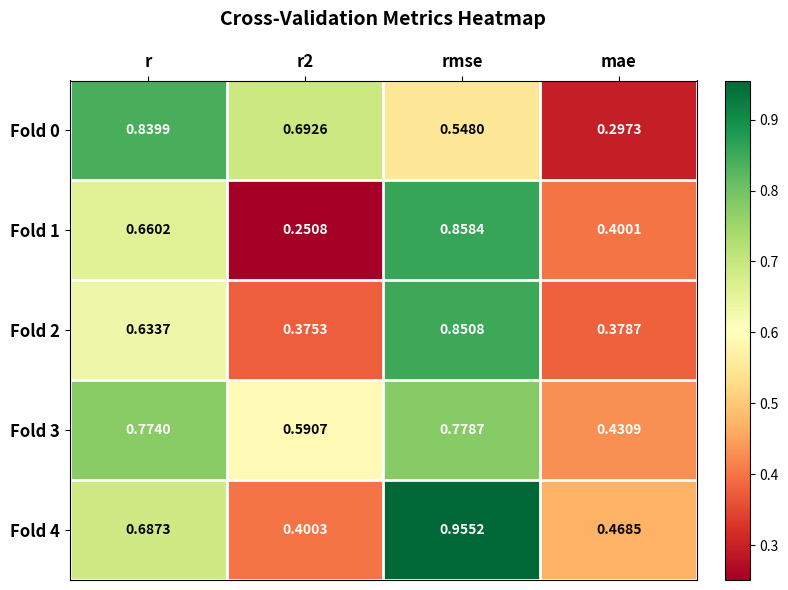

What is the difference between the highest and lowest values at mae?

0.2